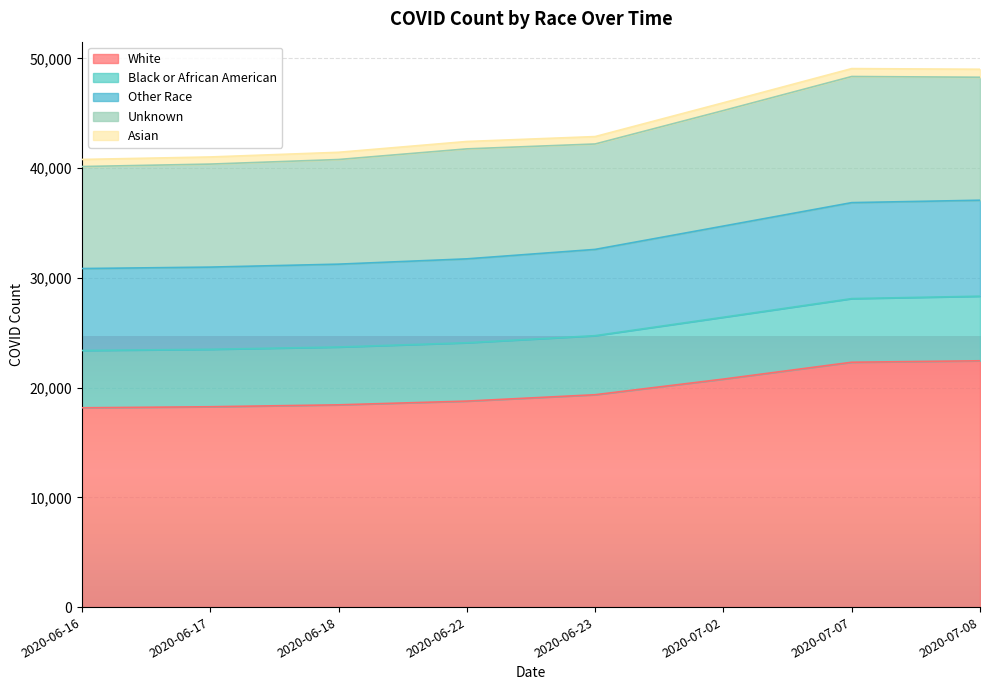

Where does the Asian series first go above 42871?

2020-07-02